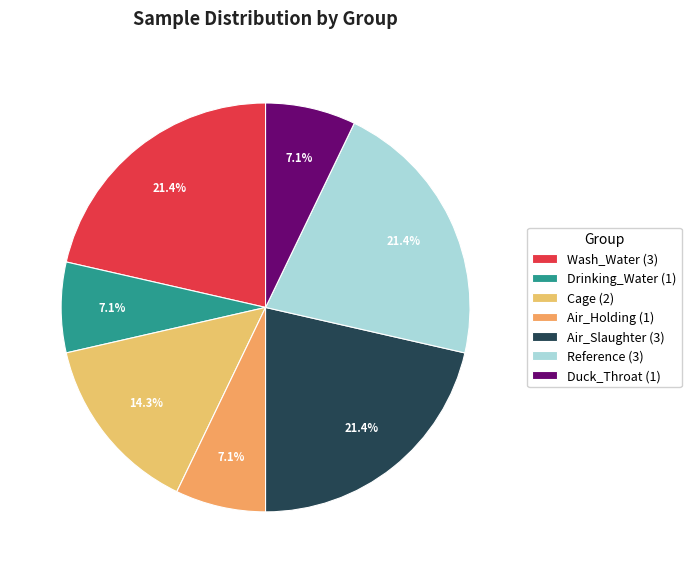

To the nearest percent, what percentage of the pie is Air_Slaughter?

21%